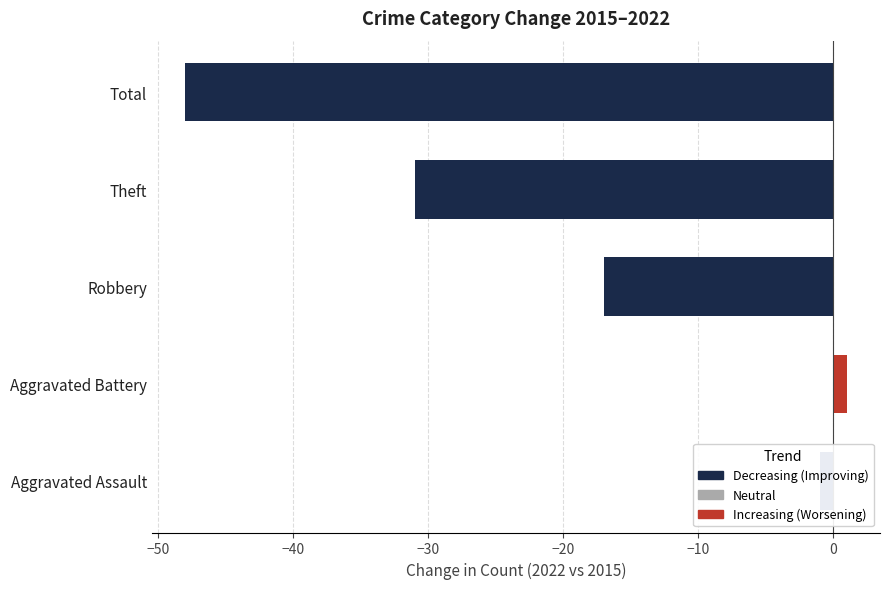

Between Aggravated Battery and Theft, which is larger?

Aggravated Battery